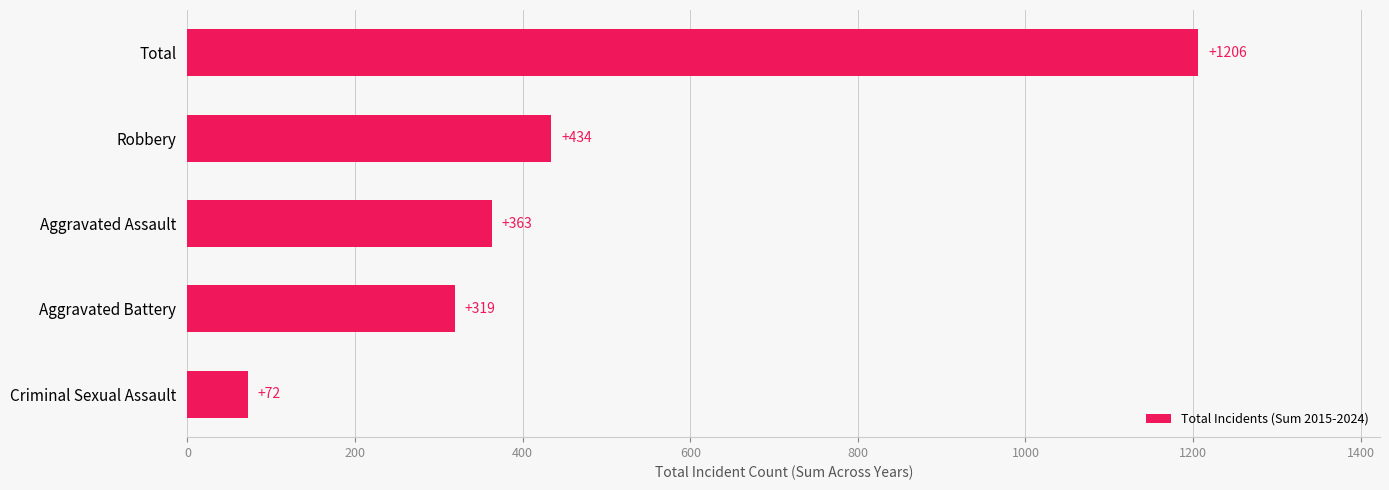

What is the change in value from Criminal Sexual Assault to Robbery?

+362